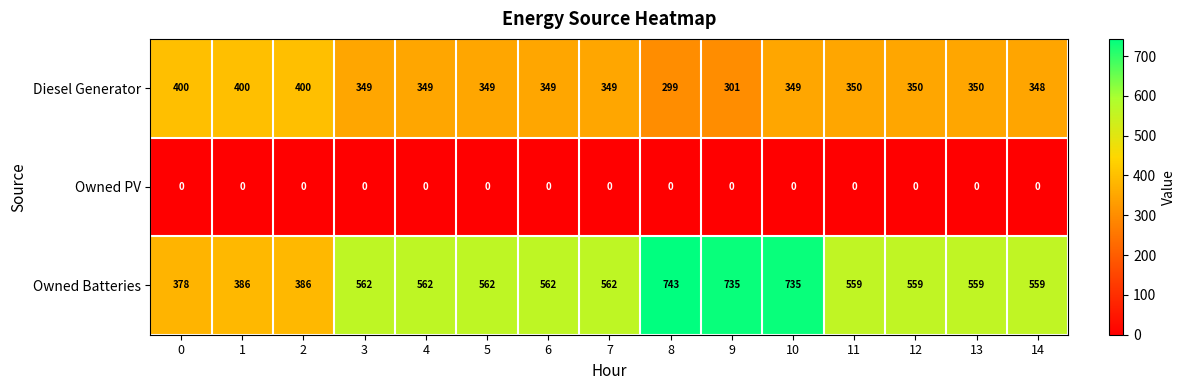

What is the total value across all series at 10?

1084